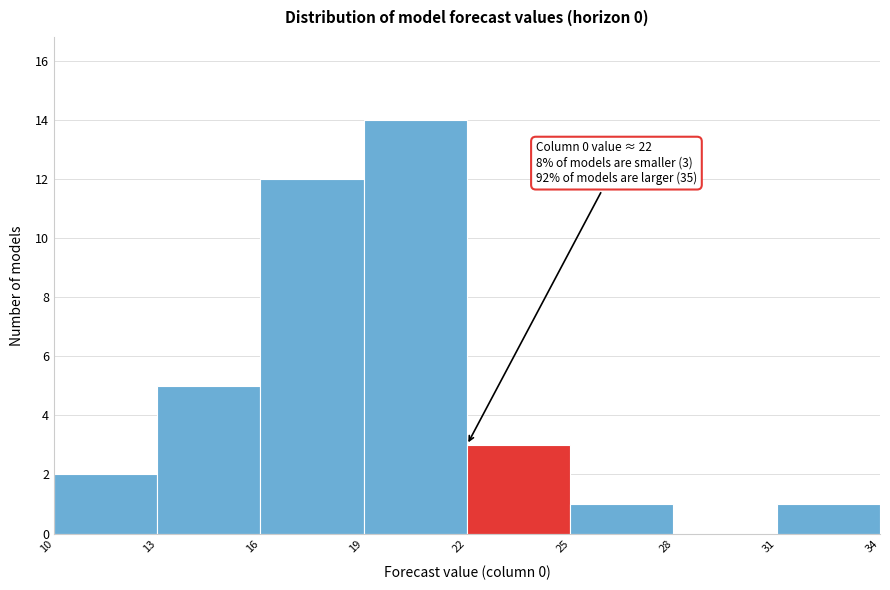

Which range on the x-axis has the tallest bar?

19 to 22